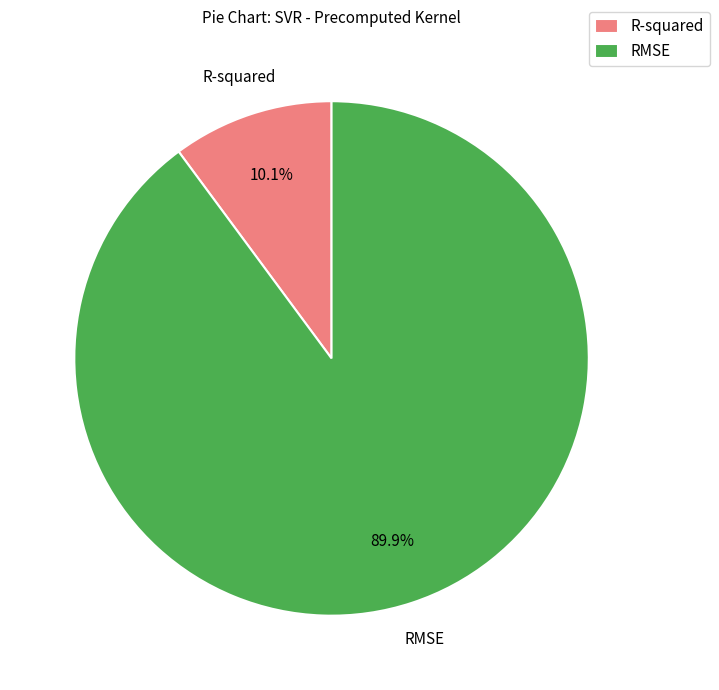

To the nearest percent, what is the difference between the largest and smallest slice percentages?

80%